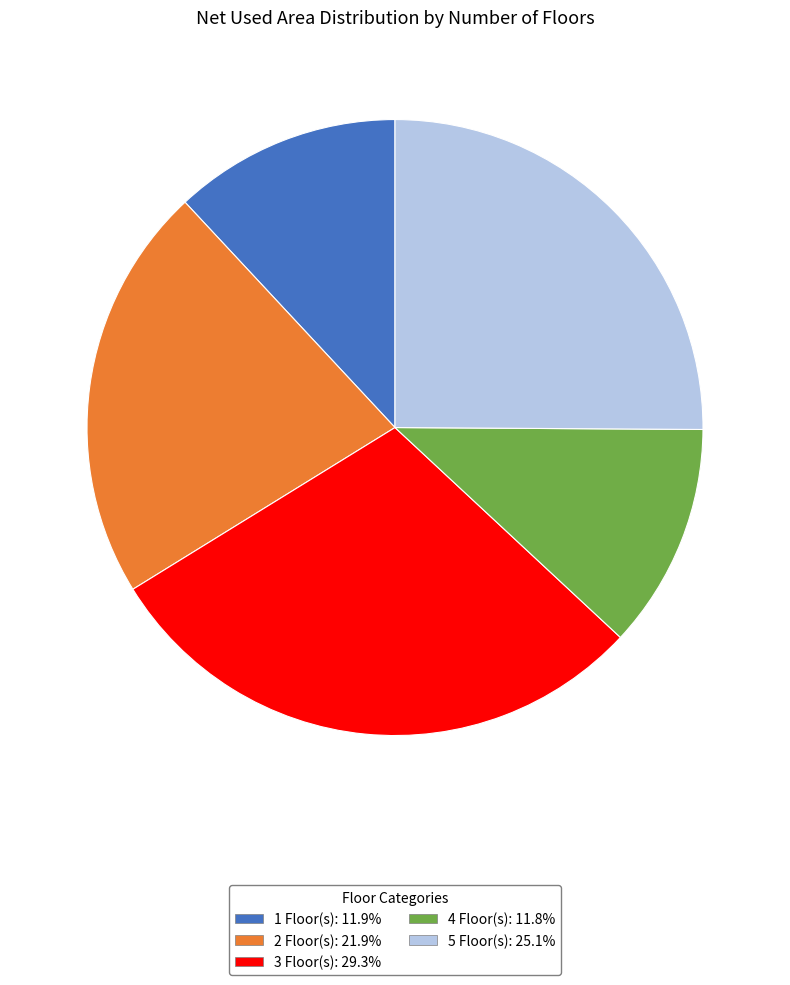

Is there any slice that represents more than half of the pie?

No